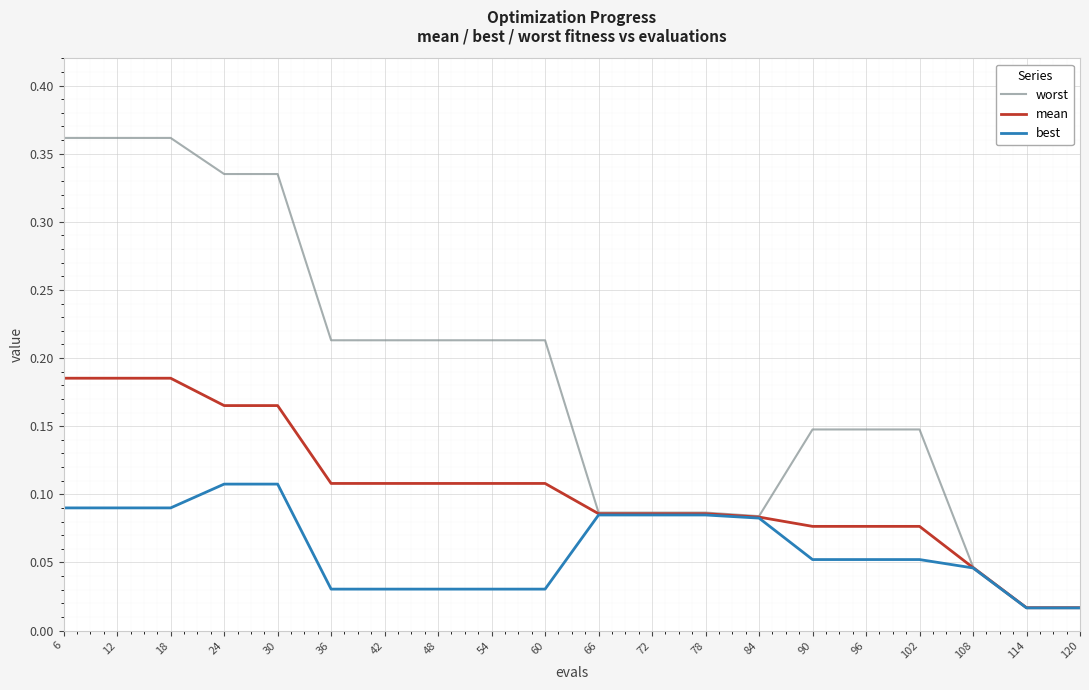

The value of mean at 48 is 0.0. True or false?

False